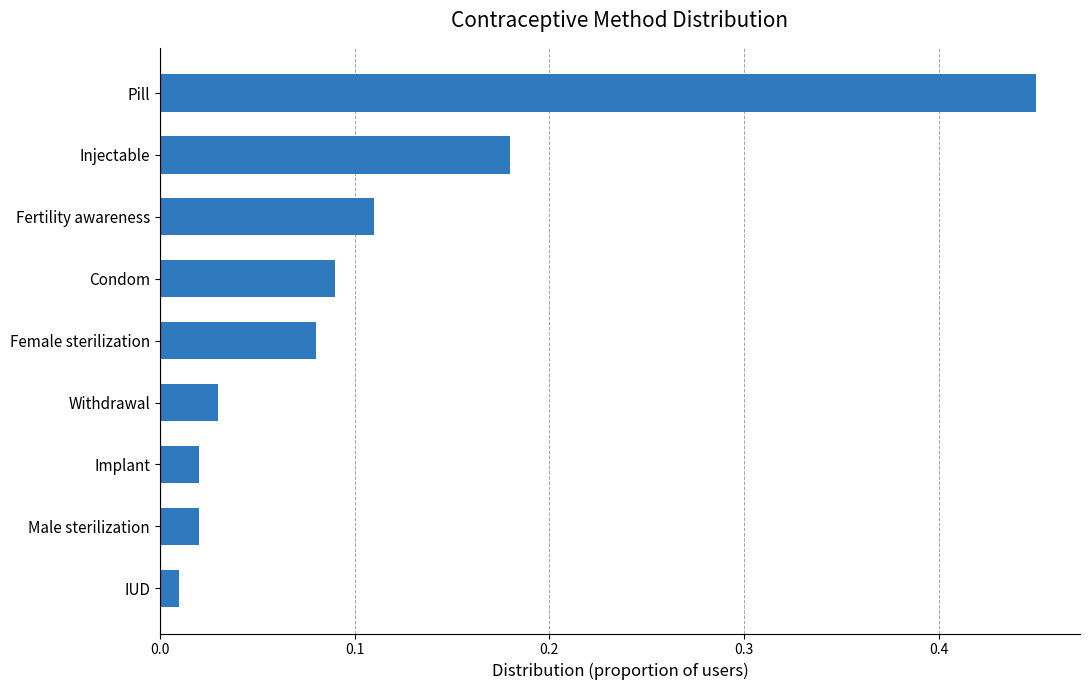

What is the difference between the maximum and minimum values?

0.4